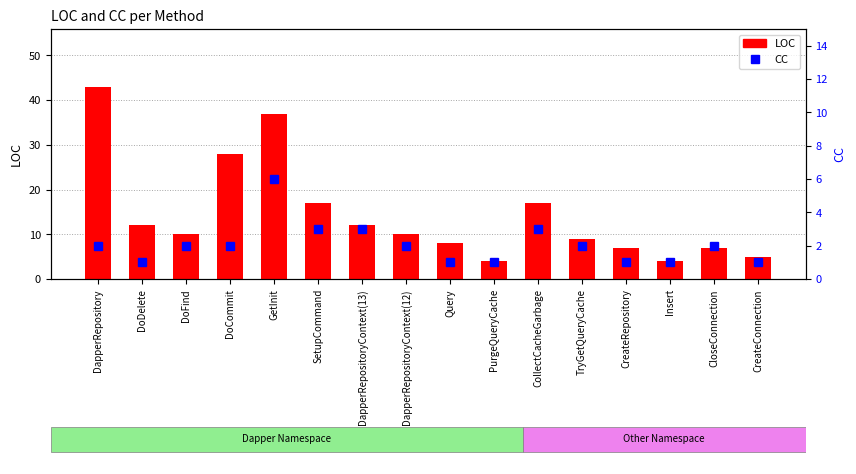

Is the value of LOC at DapperRepositoryContext(13) greater than the value of CC at DapperRepository?

Yes